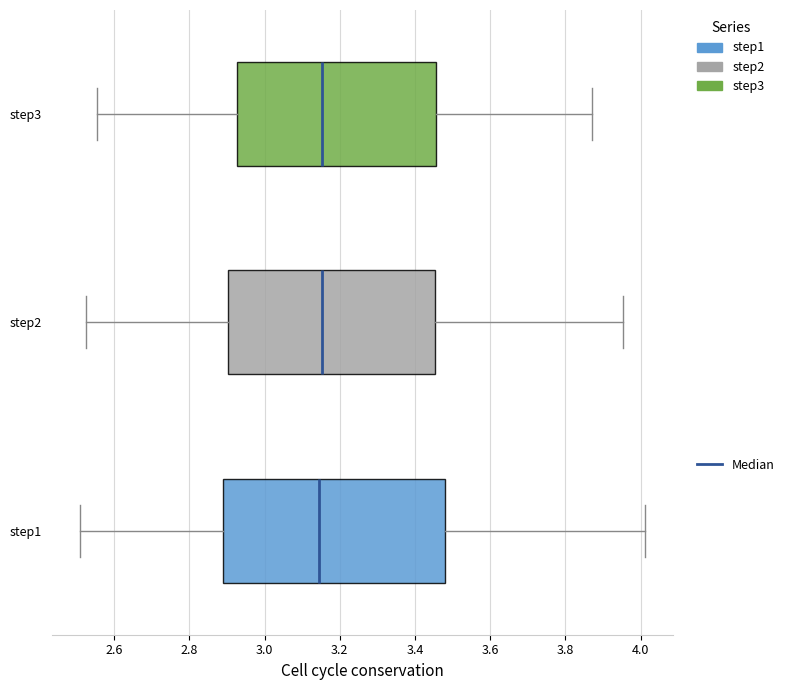

Where does the median line of the box for step3 sit on the x-axis? The values are not printed on the chart, so give them approximately, as read against the axis.

3.16